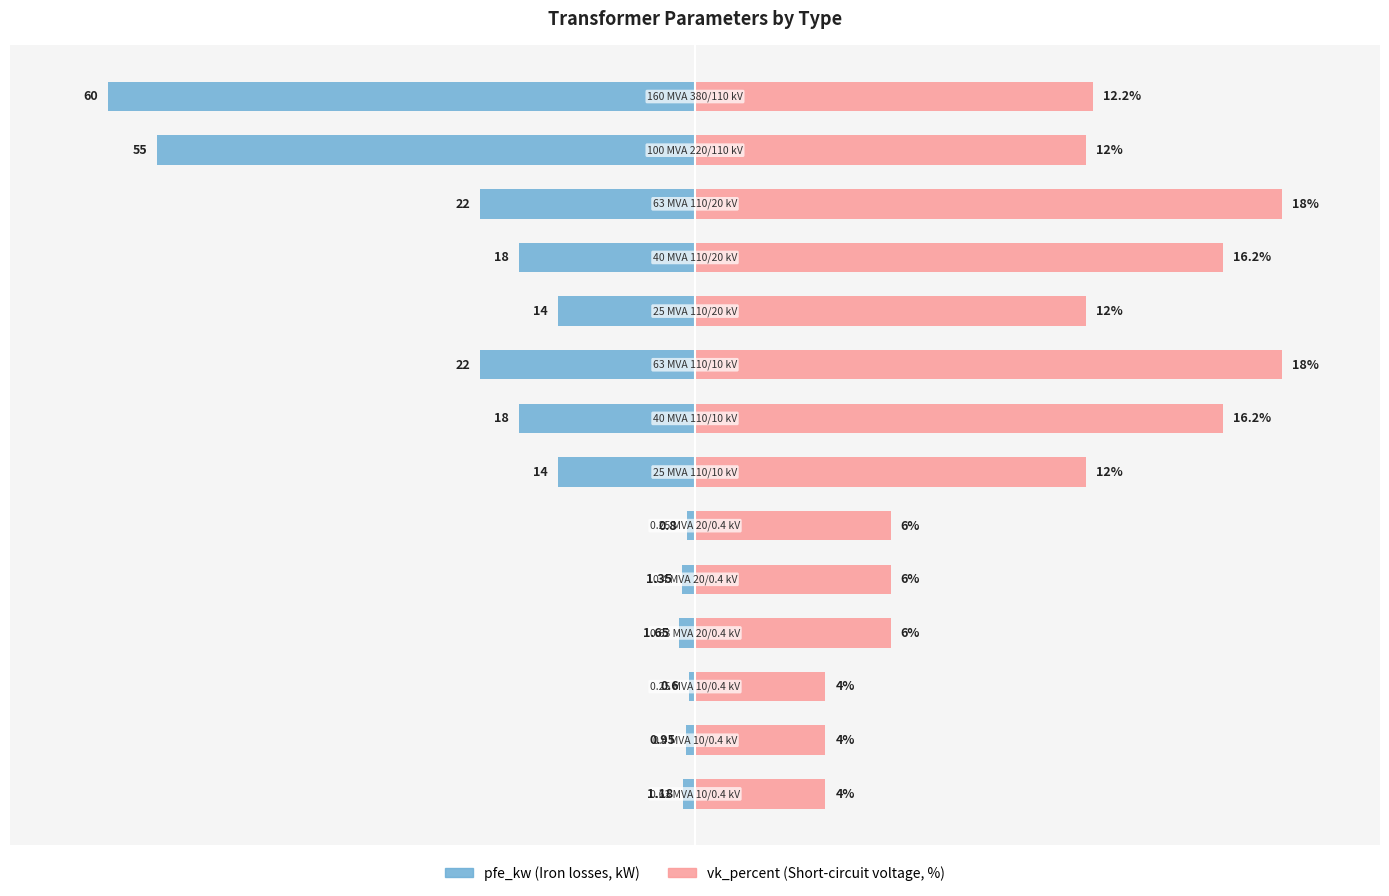

How many data points in vk_percent are above 60?

5